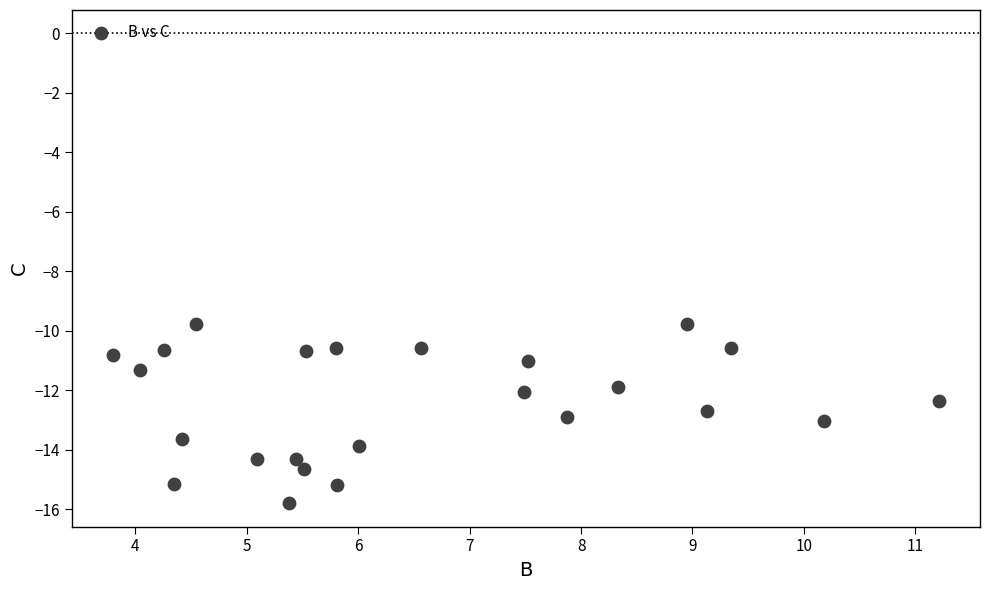

How many points are shown in the scatter plot?

24